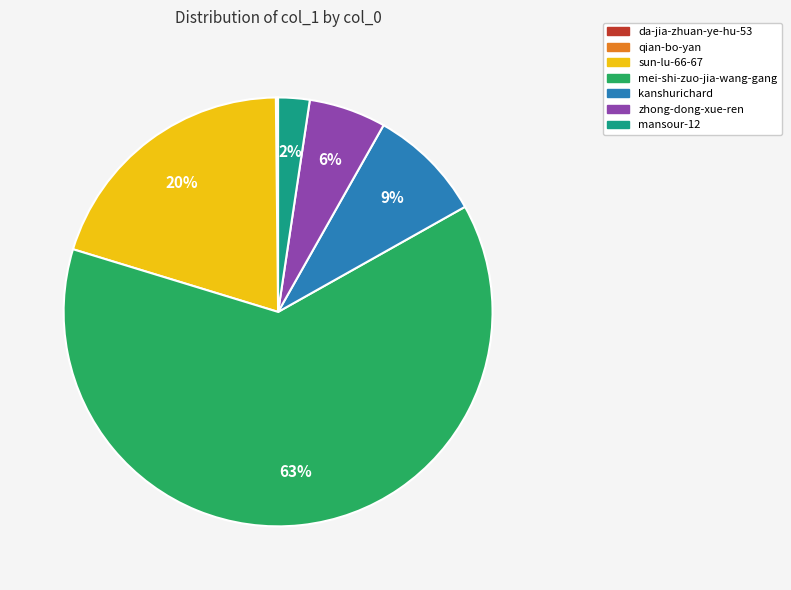

Is the sum of mei-shi-zuo-jia-wang-gang and zhong-dong-xue-ren greater than half?

Yes